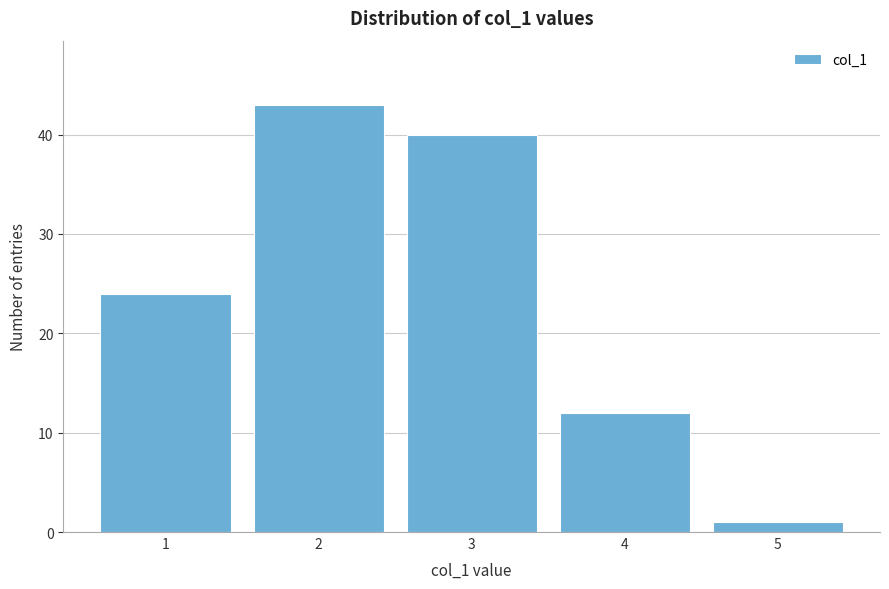

Reading right to left, what are all the values shown in this chart?

5=1	4=12	3=40	2=43	1=24